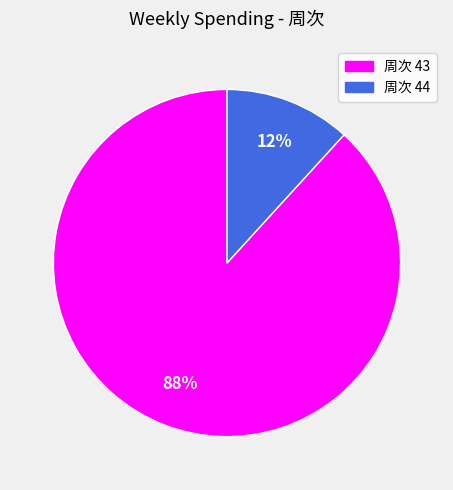

To the nearest percent, what is the difference between the largest and smallest slice percentages?

76%